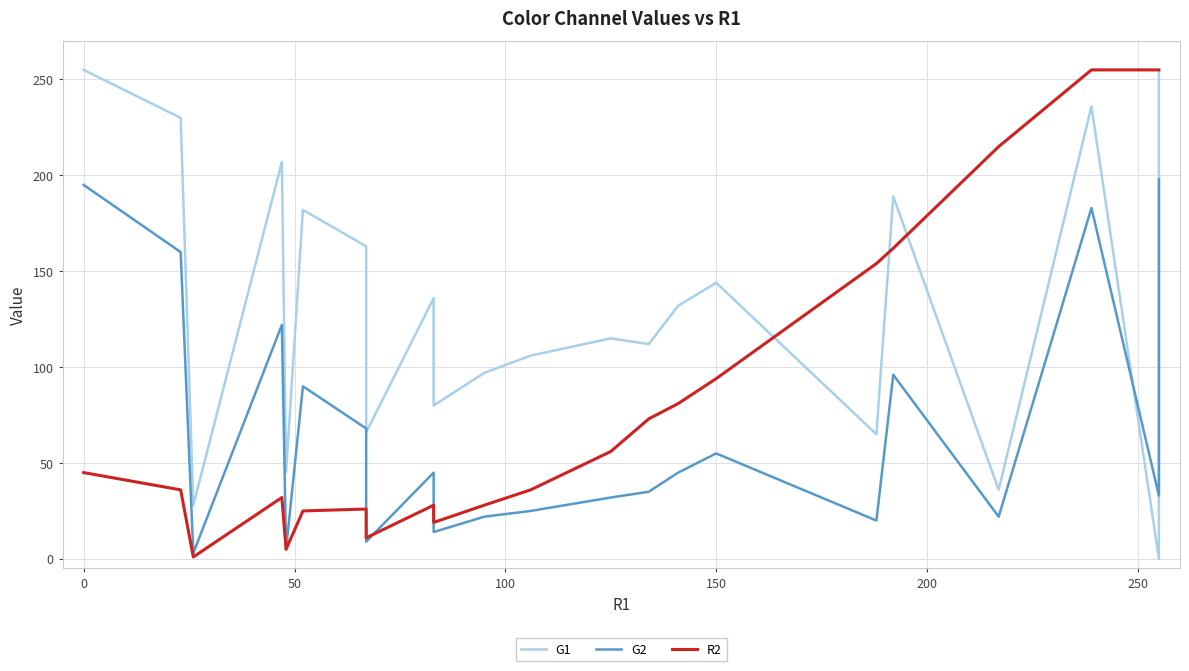

Which series has the largest total across all categories?

G1